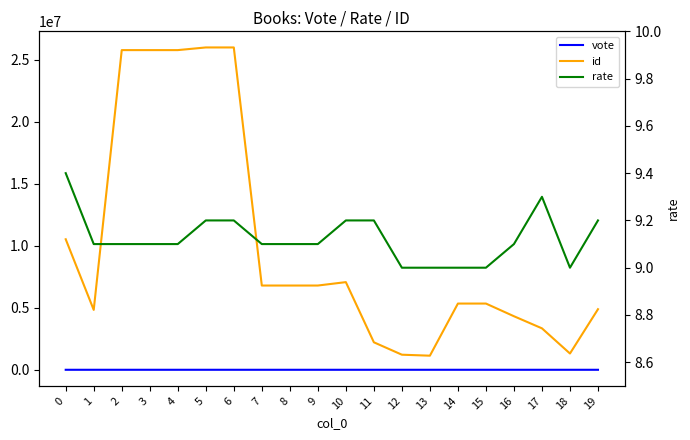

Which series changed the most between 0 and 9?

id